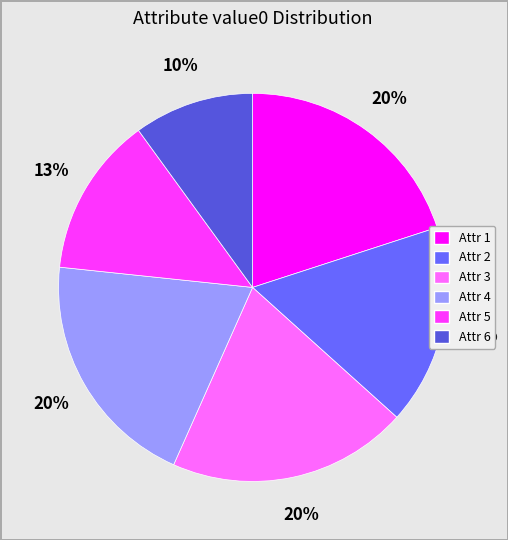

What percentage is the Attr 2 slice, to the nearest percent?

17%